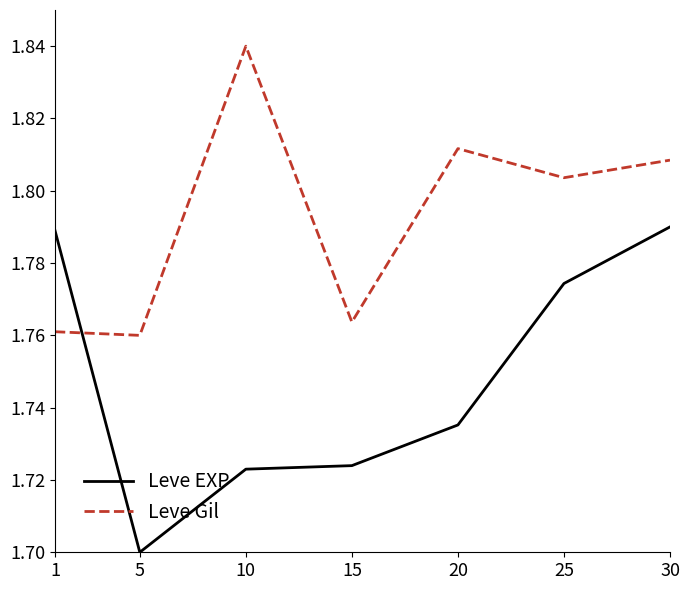

Does the chart display data point markers on the line(s)?

No